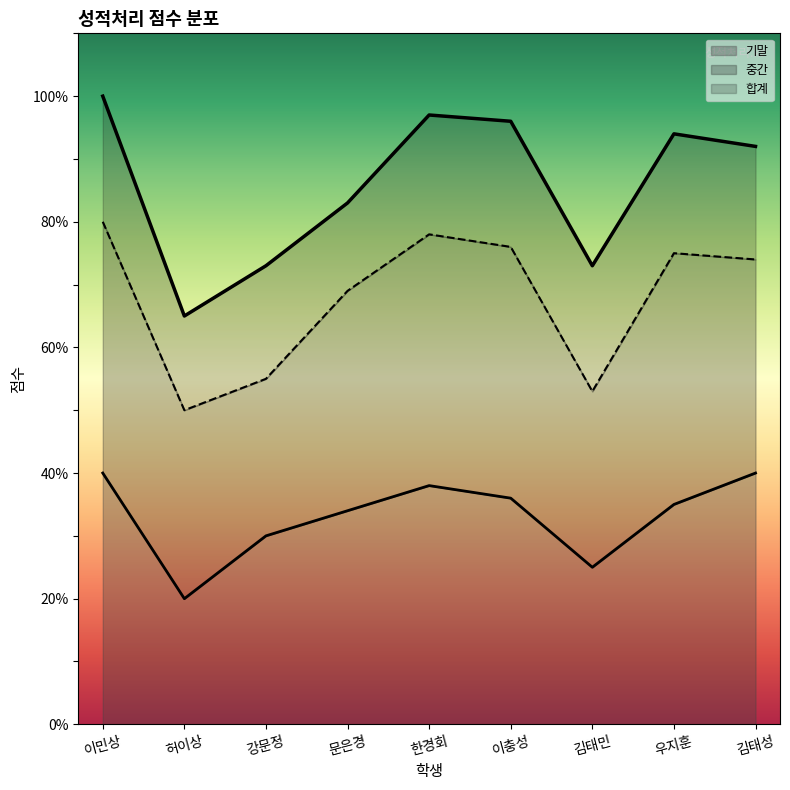

True or false: 합계 and 기말 intersect in this chart.

False